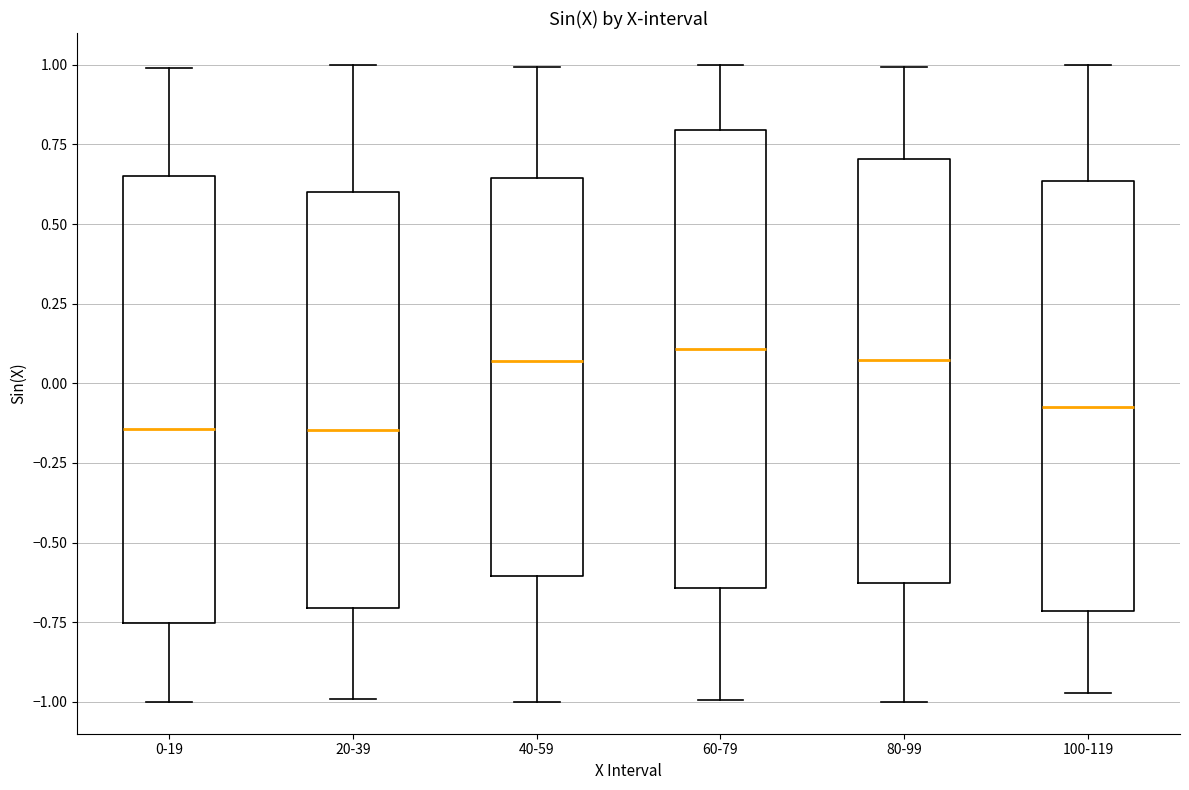

Reading left to right, transcribe this box plot: for each box, give where its median line is, the range the box spans, and where its two whiskers end, as read against the y-axis. The values are not printed on the chart, so give them approximately, as read against the axis.

0-19: median -0.15, box -0.75 to 0.65, whiskers -1.00 to 1.00
20-39: median -0.15, box -0.70 to 0.60, whiskers -1.00 to 1.00
40-59: median 0.05, box -0.60 to 0.65, whiskers -1.00 to 1.00
60-79: median 0.10, box -0.65 to 0.80, whiskers -1.00 to 1.00
80-99: median 0.05, box -0.65 to 0.70, whiskers -1.00 to 1.00
100-119: median -0.05, box -0.70 to 0.65, whiskers -0.95 to 1.00